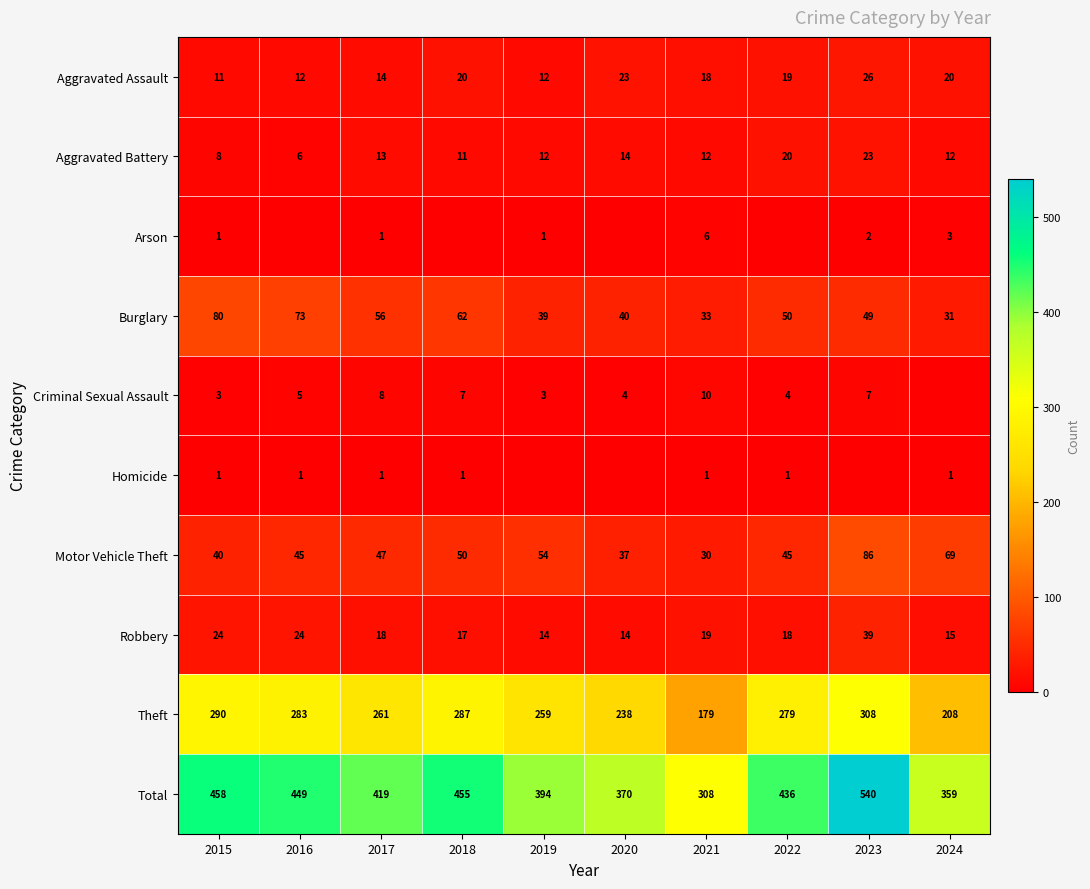

Which category has the lowest value in the Total series?

2021